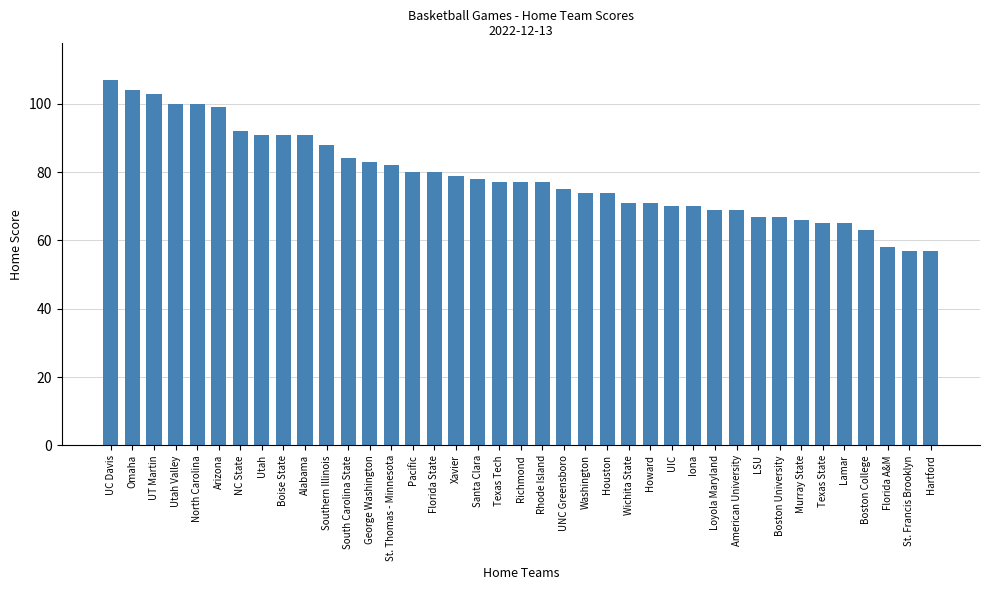

Which category has the highest value across all series?

UC Davis